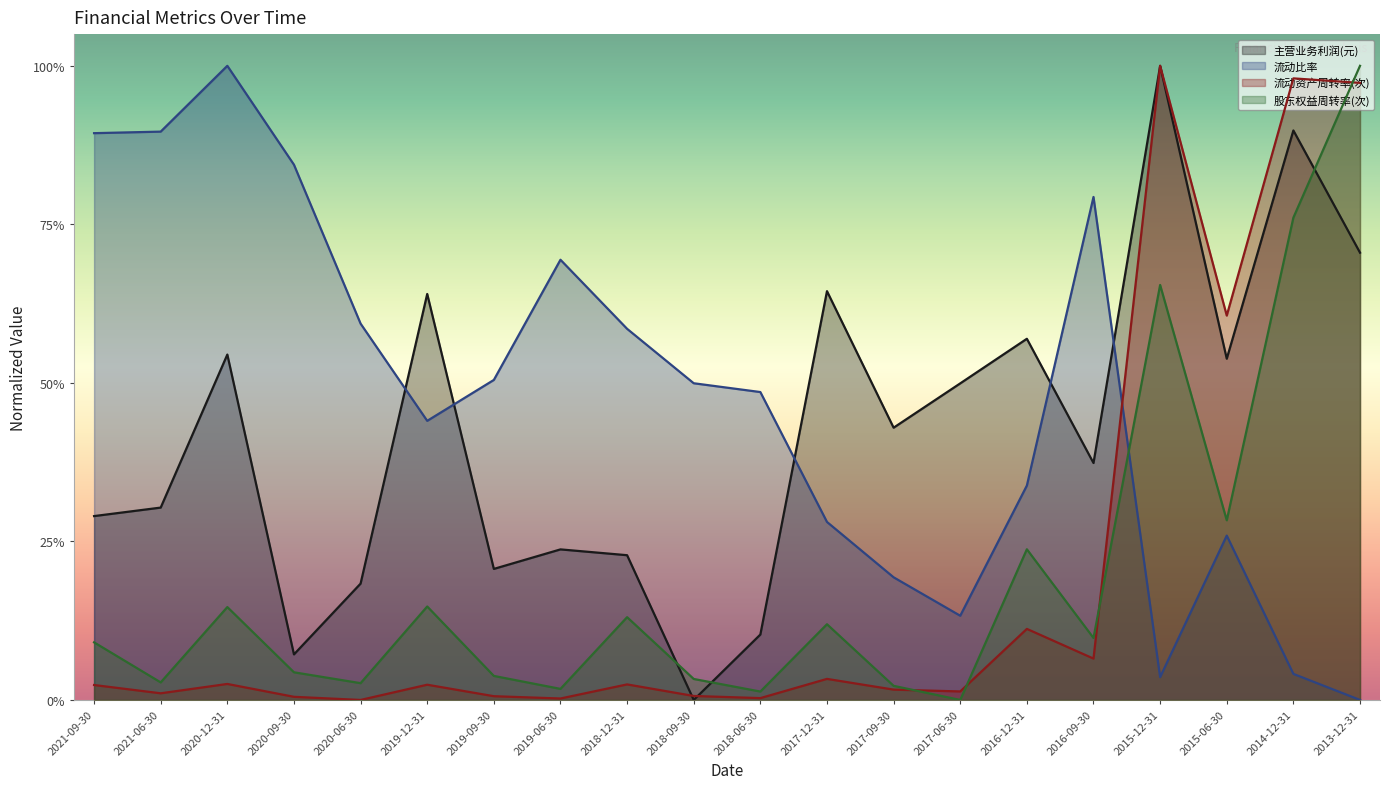

Where is 流动比率 nearest to the value 0?

2013-12-31